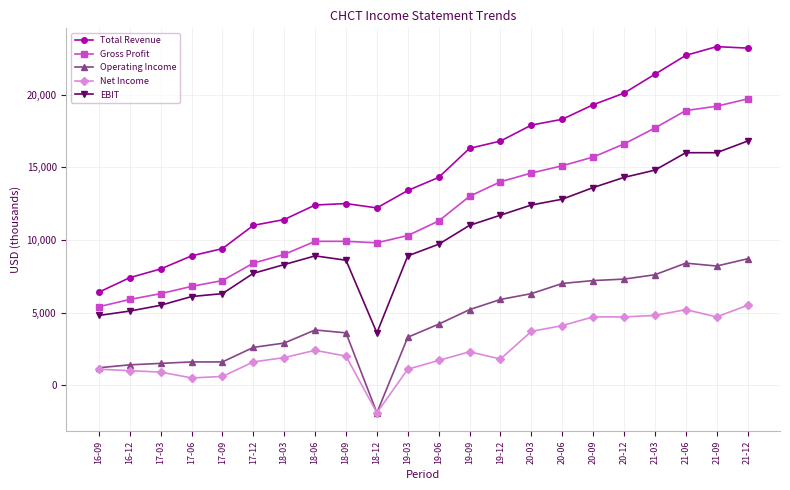

What is the greatest value displayed?

23300